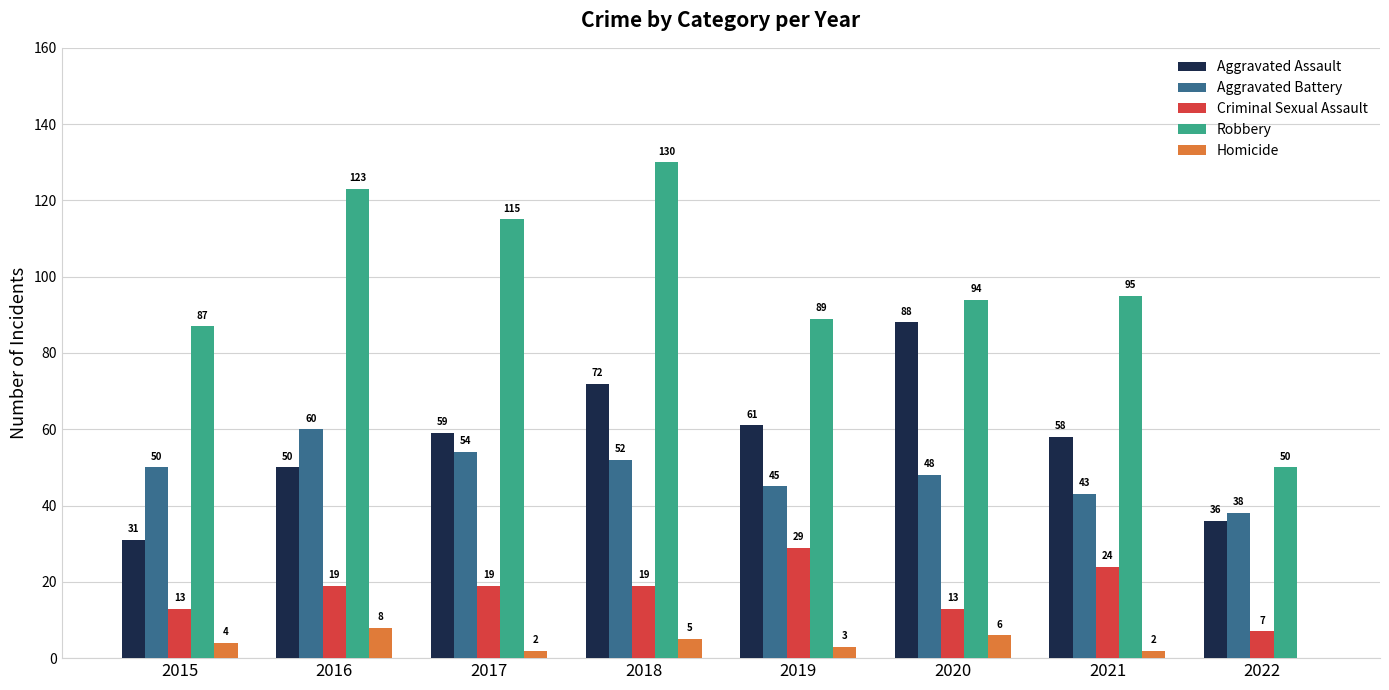

How many series are shown in this chart?

5